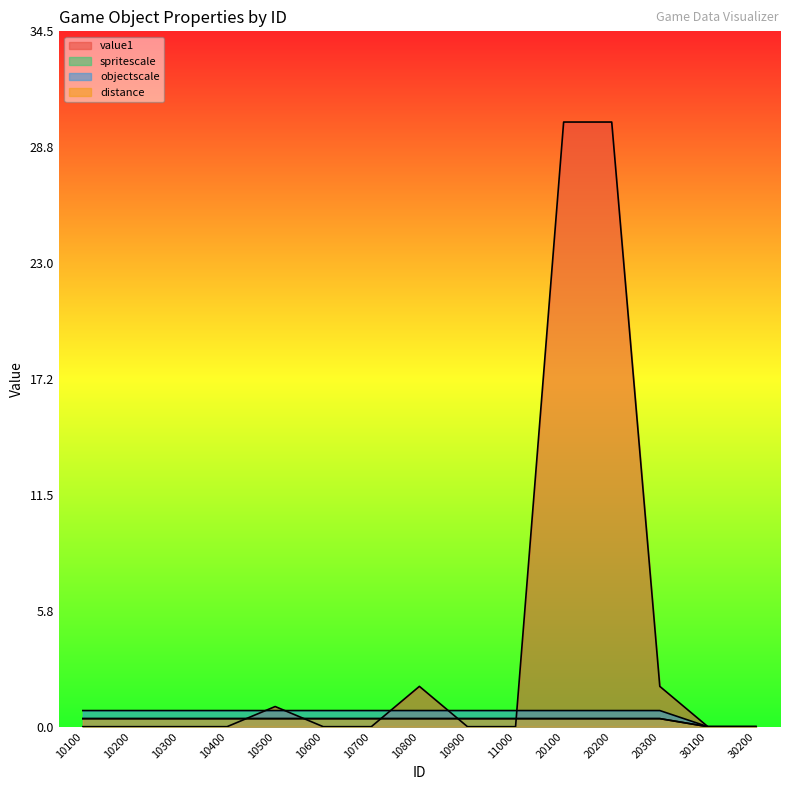

At which label is objectscale closest to 0?

30100